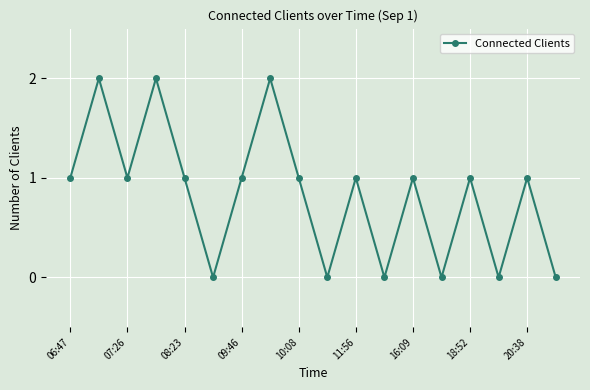

What is the maximum value shown in the chart?

2